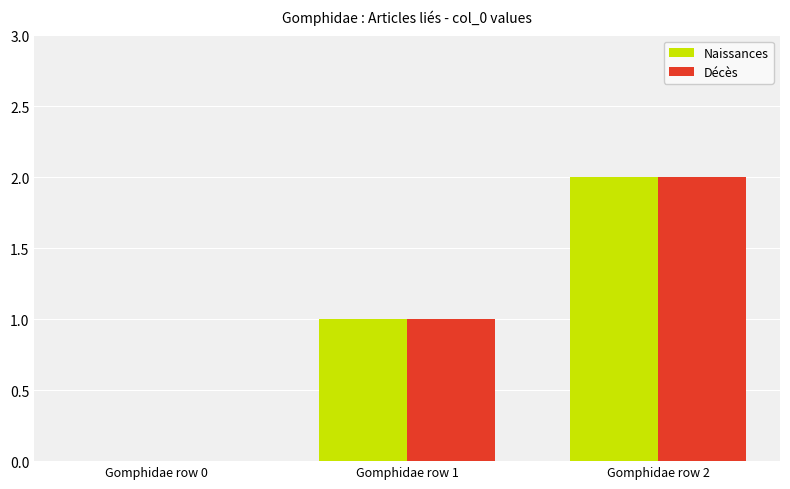

At which category is the sum across all series the highest?

Gomphidae row 2